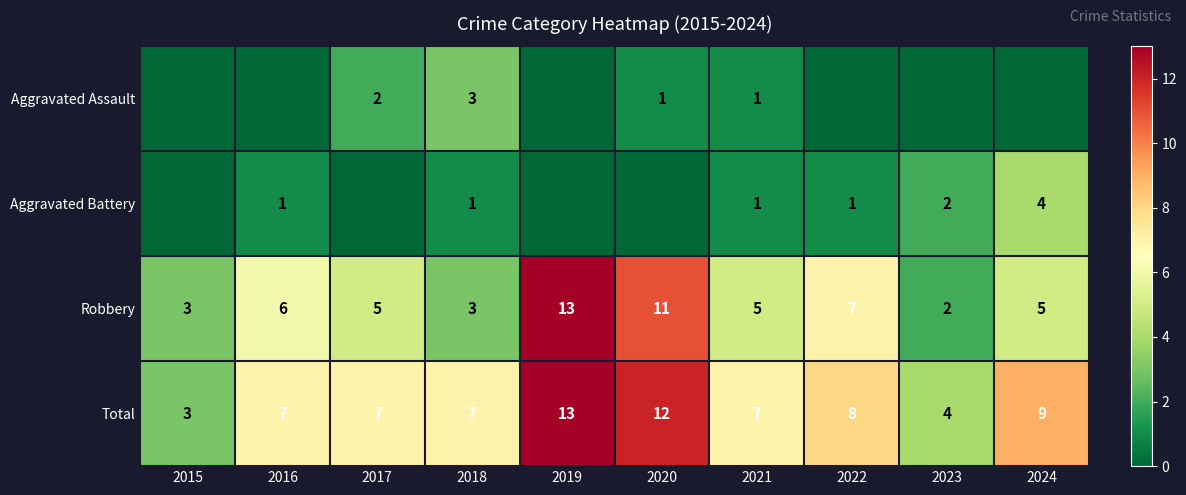

What is the highest value of the Robbery series?

13